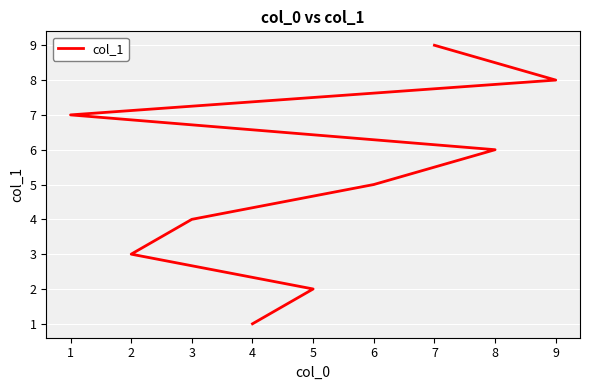

What is the smallest value displayed?

1